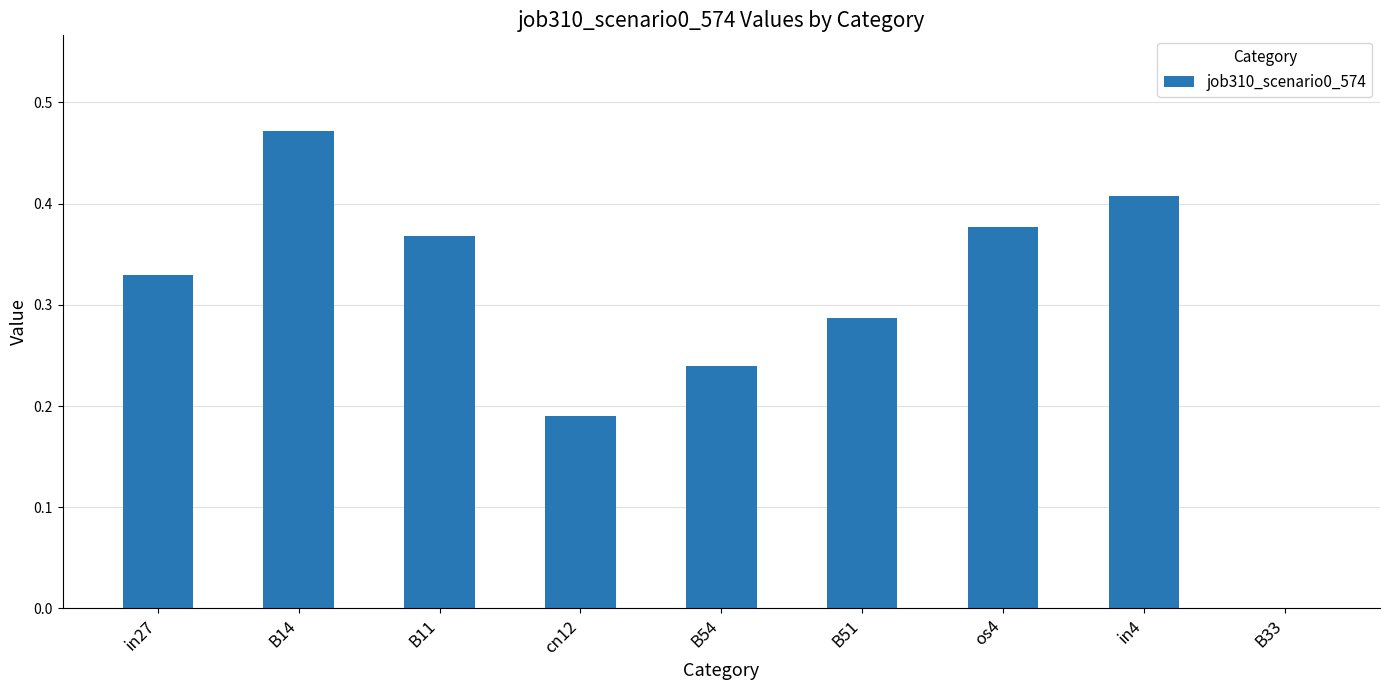

Which category has the highest value across all series?

B14